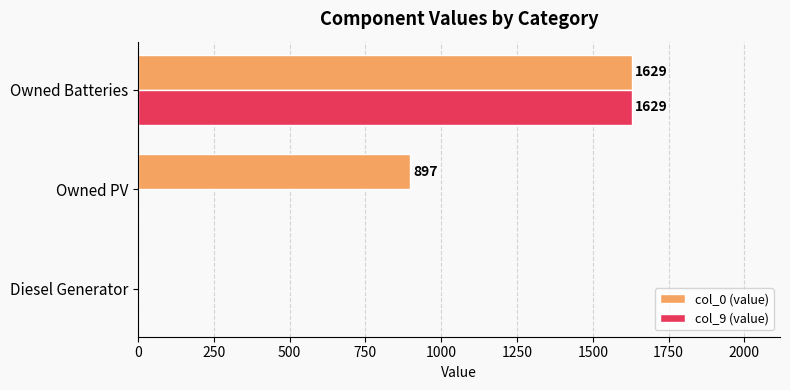

How many positive values does the col_0 (value) series have?

2